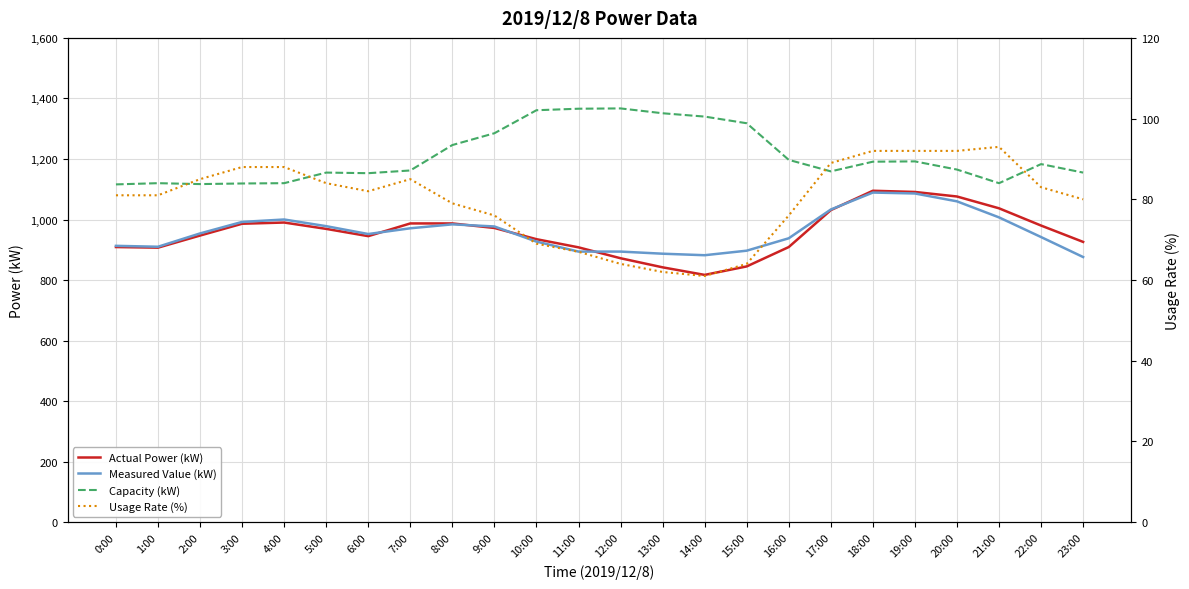

What is the label of the 6th point from the left?

5:00